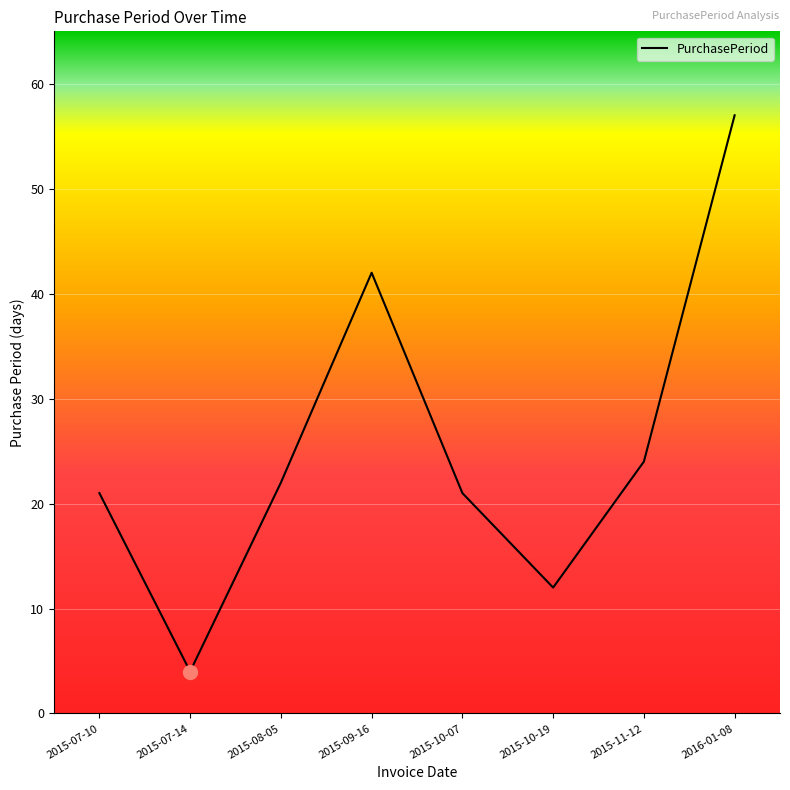

What is the smallest value displayed?

4